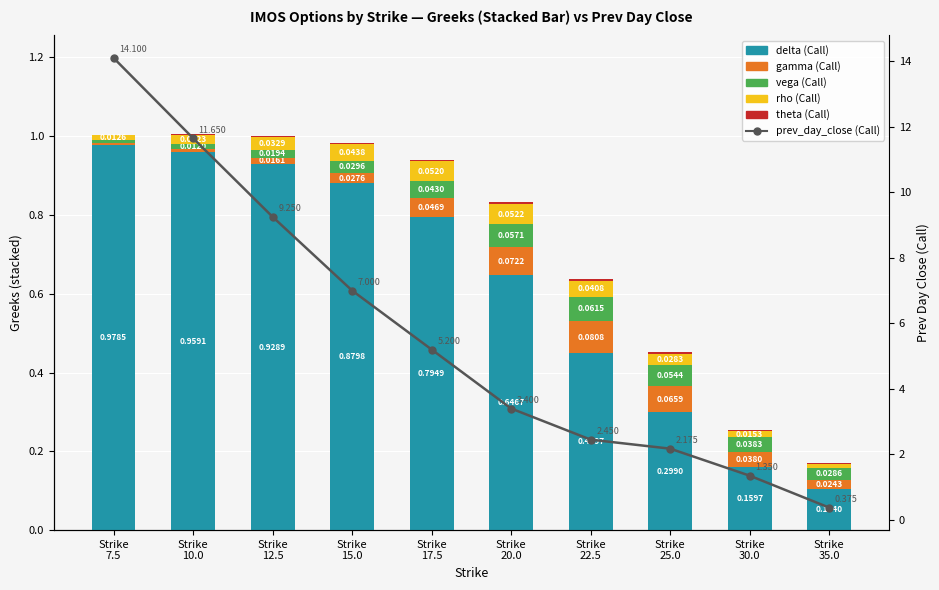

At Strike
25.0, list the series in order from smallest to largest.

theta (Call), rho (Call), vega (Call), gamma (Call), delta (Call), prev_day_close (Call)